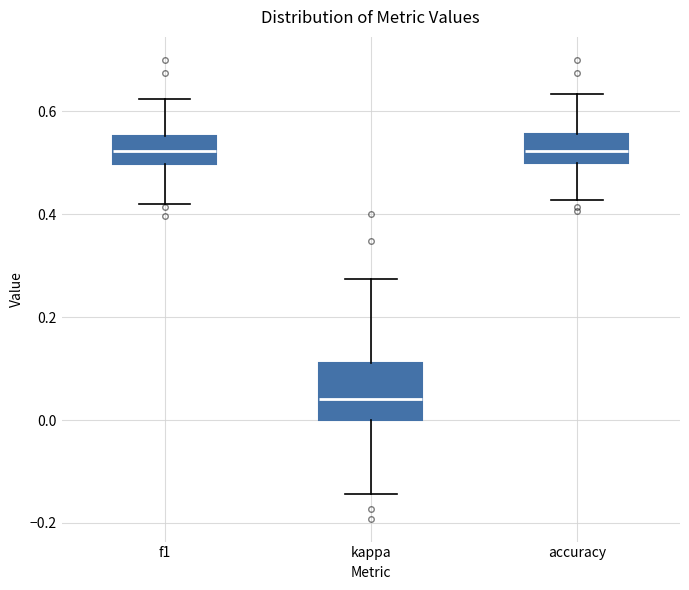

Reading left to right, transcribe this box plot: for each box, give where its median line is, the range the box spans, and where its two whiskers end, as read against the y-axis. The values are not printed on the chart, so give them approximately, as read against the axis.

f1: median 0.52, box 0.50 to 0.56, whiskers 0.42 to 0.62
kappa: median 0.04, box 0.00 to 0.12, whiskers -0.14 to 0.28
accuracy: median 0.52, box 0.50 to 0.56, whiskers 0.42 to 0.64